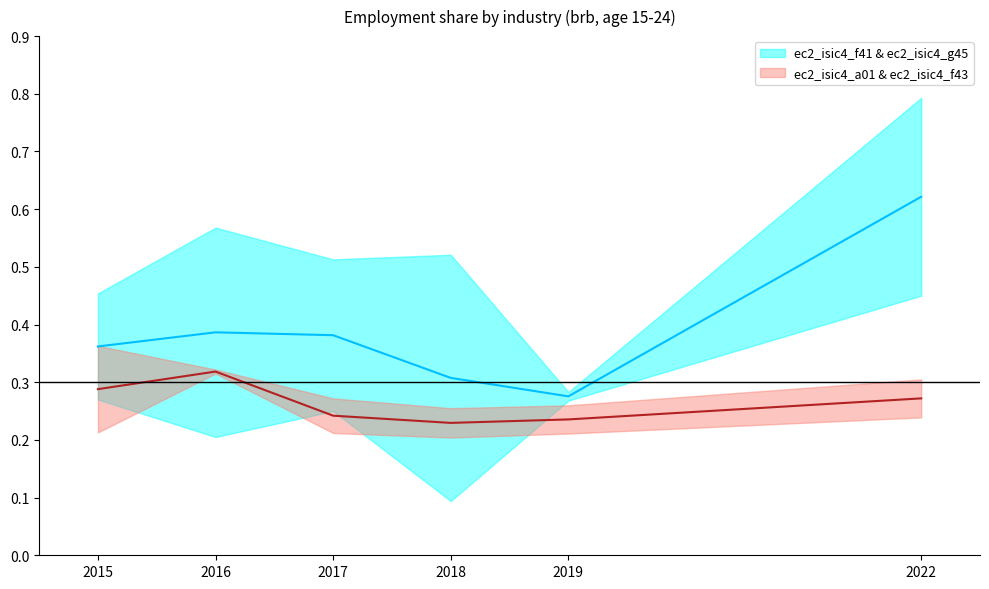

How many interior local valleys does the ec2_isic4_a01 series have?

1